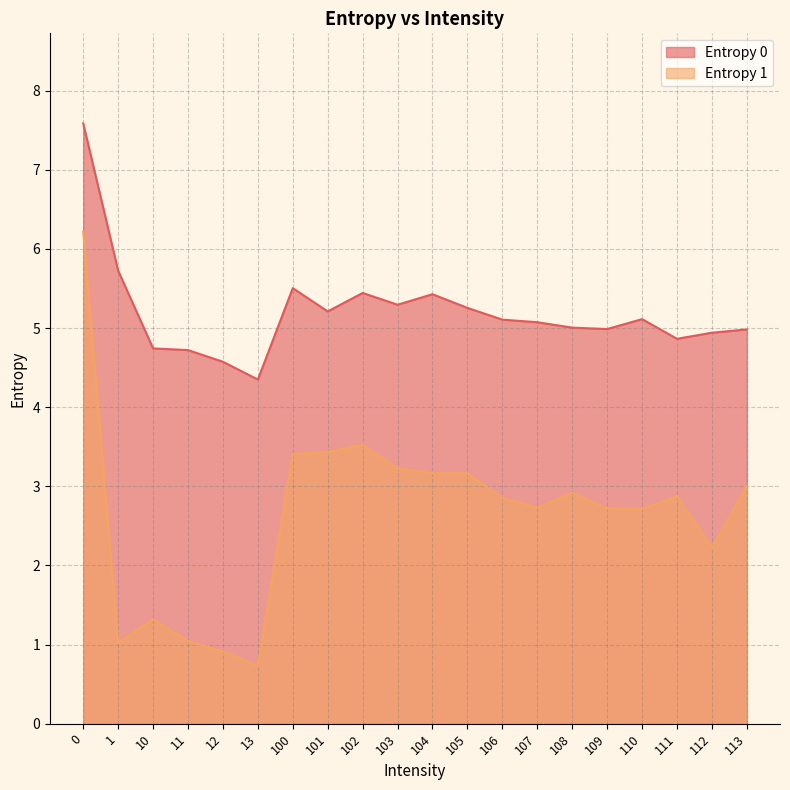

What is the sum of the Entropy 1 values at 111 and 102?

6.4